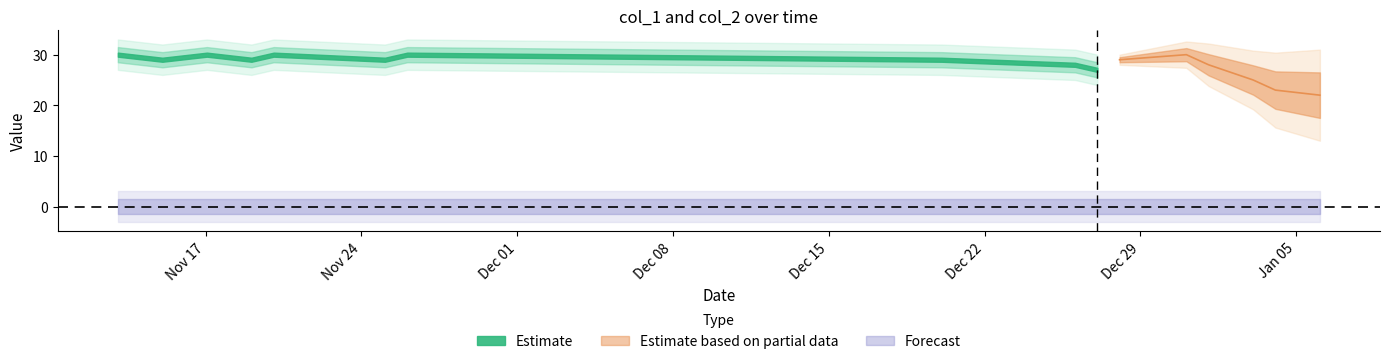

True or false: col_2 and col_1 intersect in this chart.

False